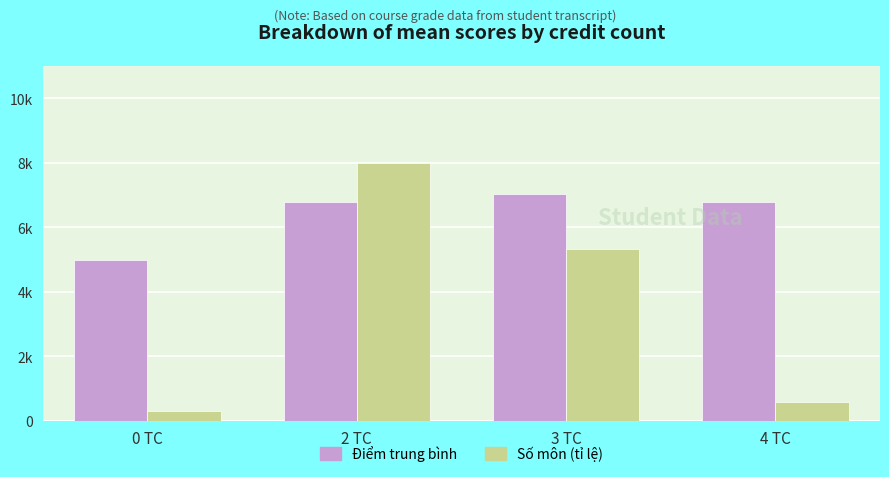

Rank the categories by Số môn (tỉ lệ) value from highest to lowest.

2 TC, 3 TC, 4 TC, 0 TC